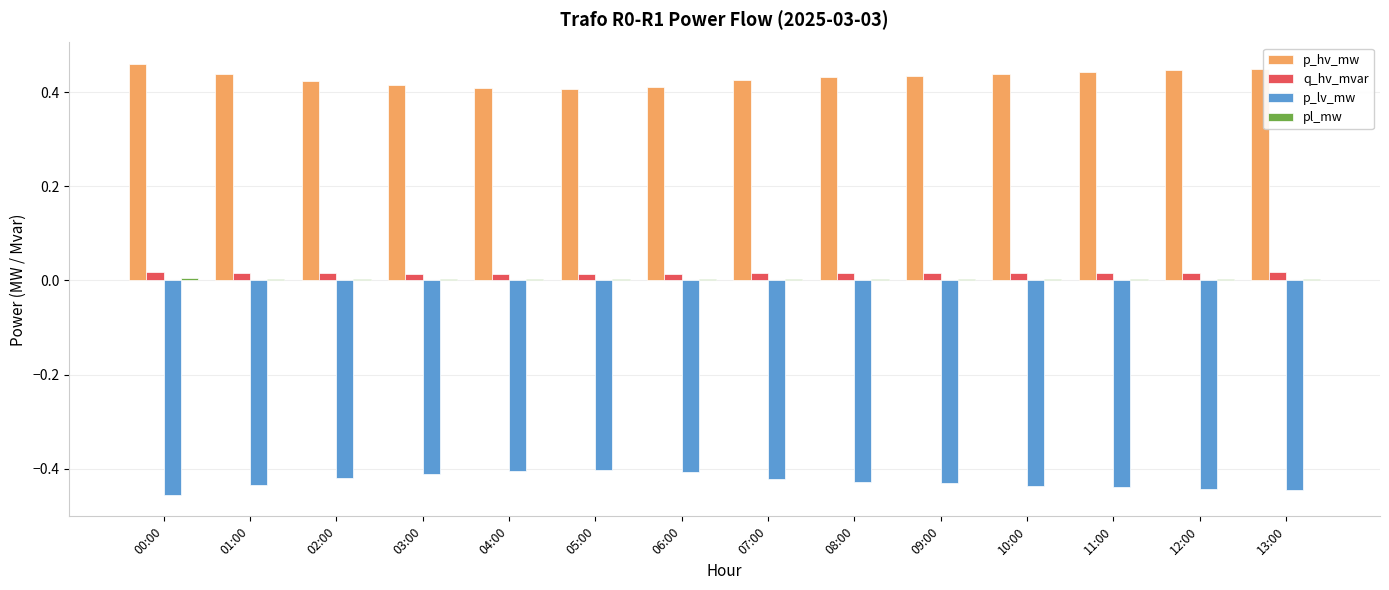

Is it true that q_hv_mvar equals 0.0 at 12:00?

True